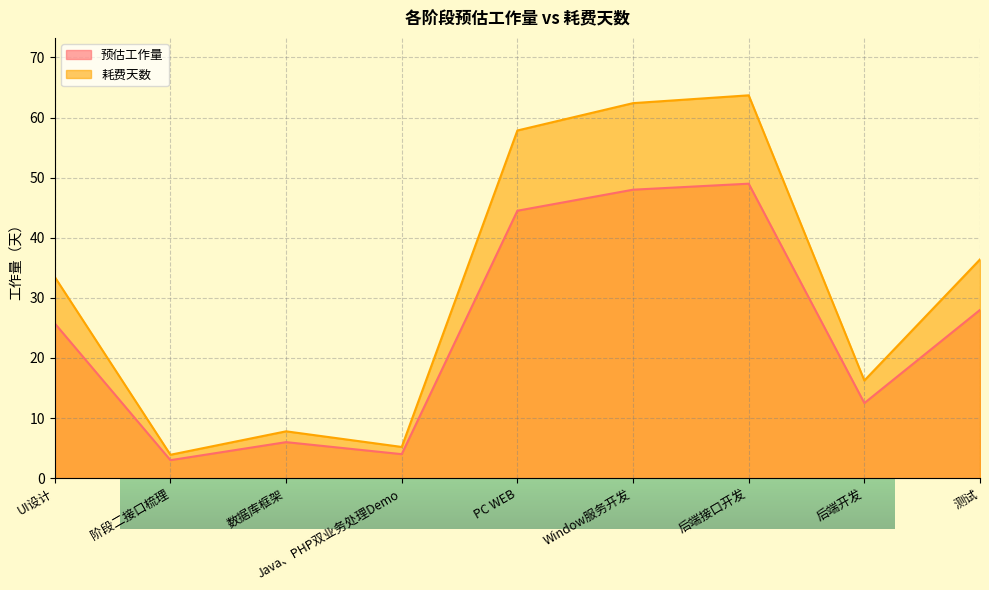

The value of 耗费天数 at 数据库框架 is 2.2. True or false?

False